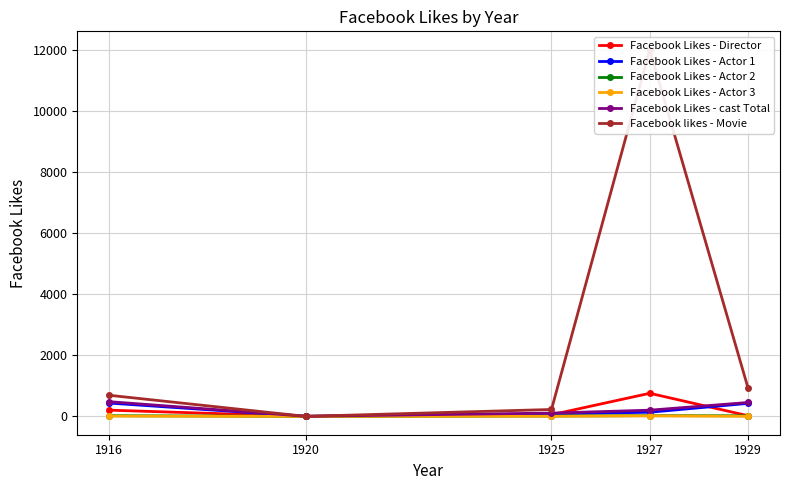

Reading right to left, transcribe all the data shown in this chart.

Facebook Likes - Director: 1929=21	1927=756	1925=54	1920=0	1916=204
Facebook Likes - Actor 1: 1929=426	1927=136	1925=81	1920=2	1916=436
Facebook Likes - Actor 2: 1929=20	1927=23	1925=12	1920=2	1916=22
Facebook Likes - Actor 3: 1929=3	1927=18	1925=6	1920=0	1916=9
Facebook Likes - cast Total: 1929=455	1927=203	1925=108	1920=4	1916=481
Facebook likes - Movie: 1929=926	1927=12000	1925=226	1920=0	1916=691